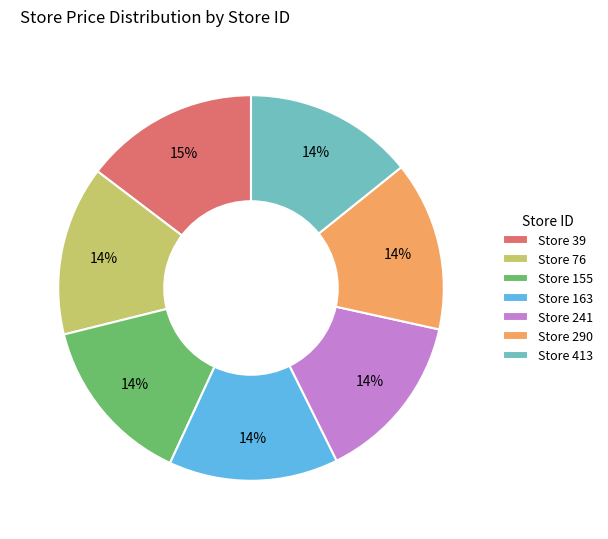

Do Store 155 and Store 163 together represent more than half of the pie?

No